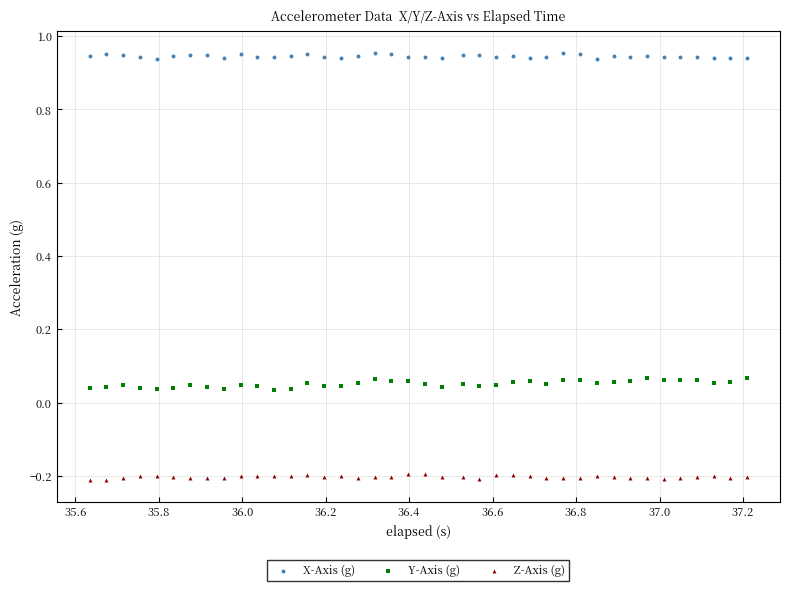

Which series has the widest spread of Y values?

Y-Axis (g)